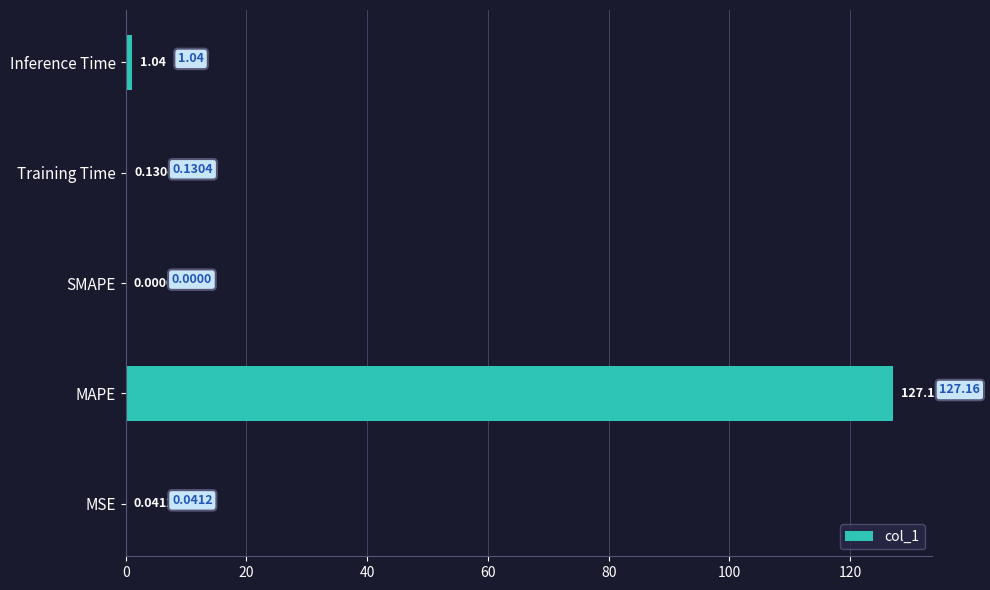

Where is the data nearest to the value 63?

Inference Time